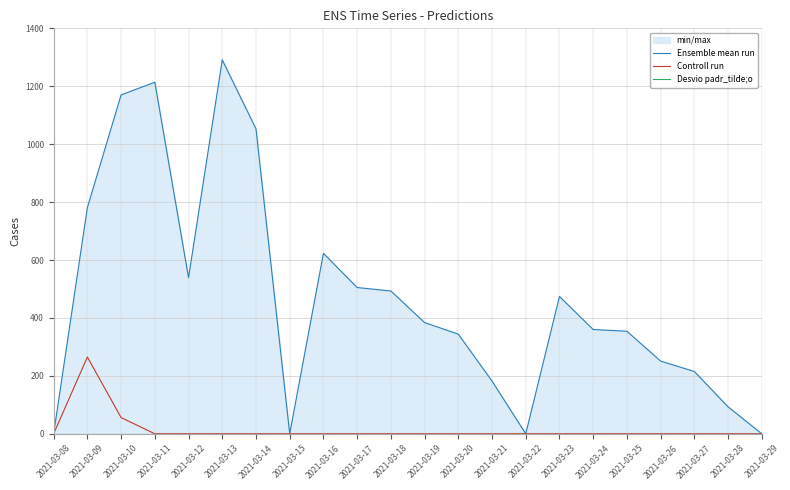

The value of Controll run at 2021-03-10 is 56. True or false?

True